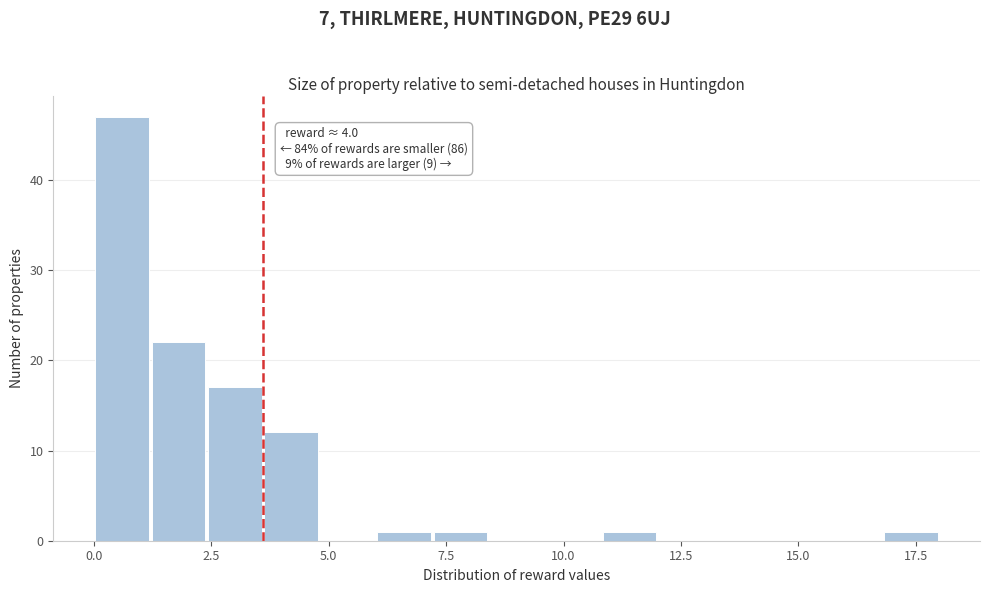

Around what value on the x-axis is the tallest bar? Give the approximate position of its centre, as read against the axis.

0.5